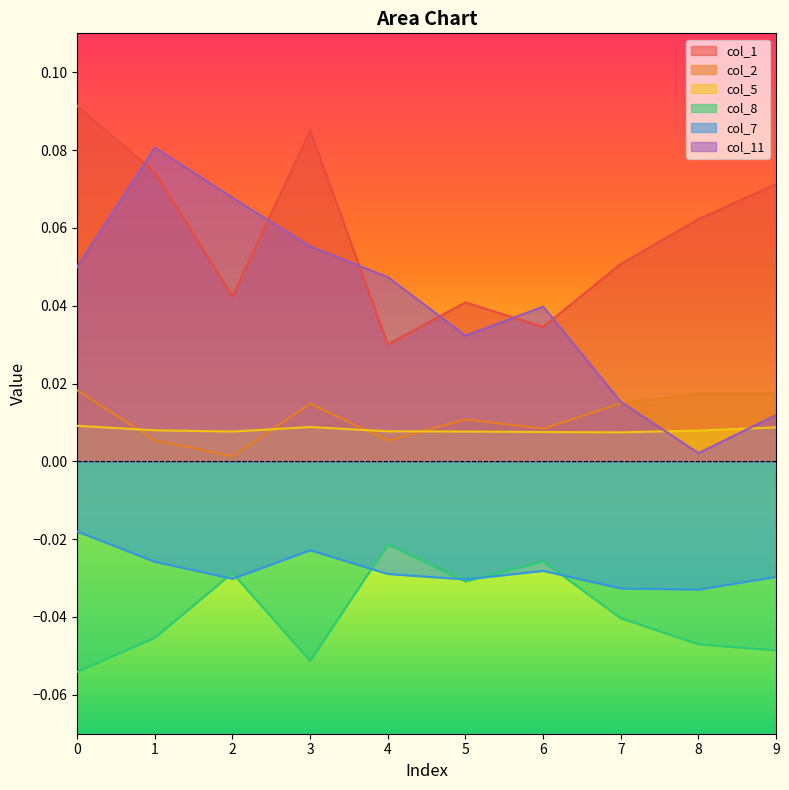

What is the difference between the second highest and minimum values in the col_1 series?

0.1